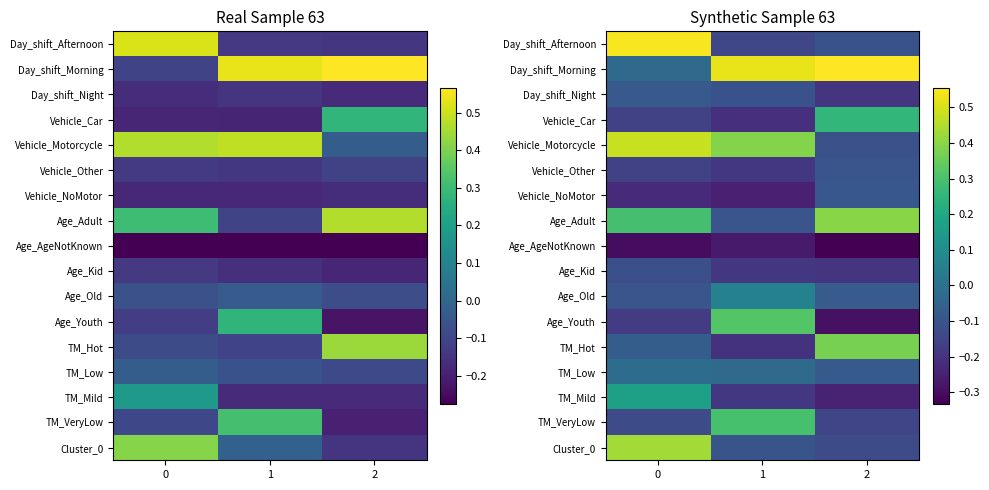

At how many categories does at least one series exceed 0?

3